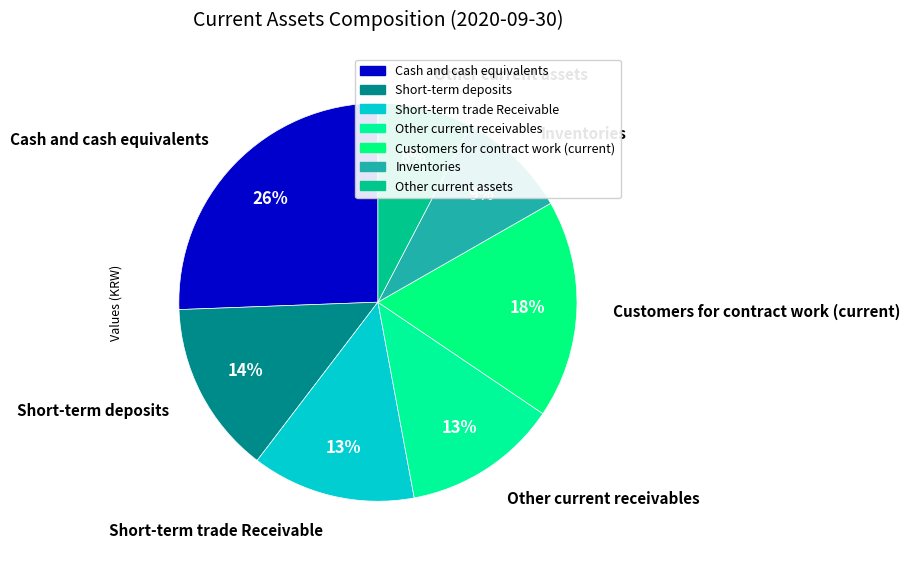

Count the number of slices in the pie.

7